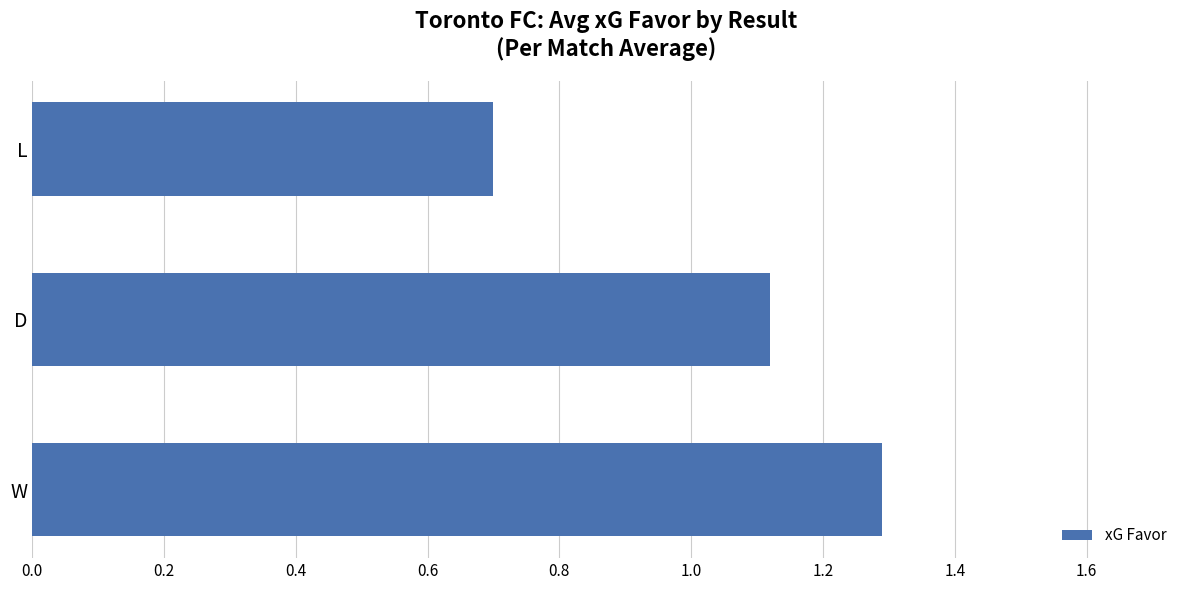

What is the difference between the maximum and minimum values?

0.6